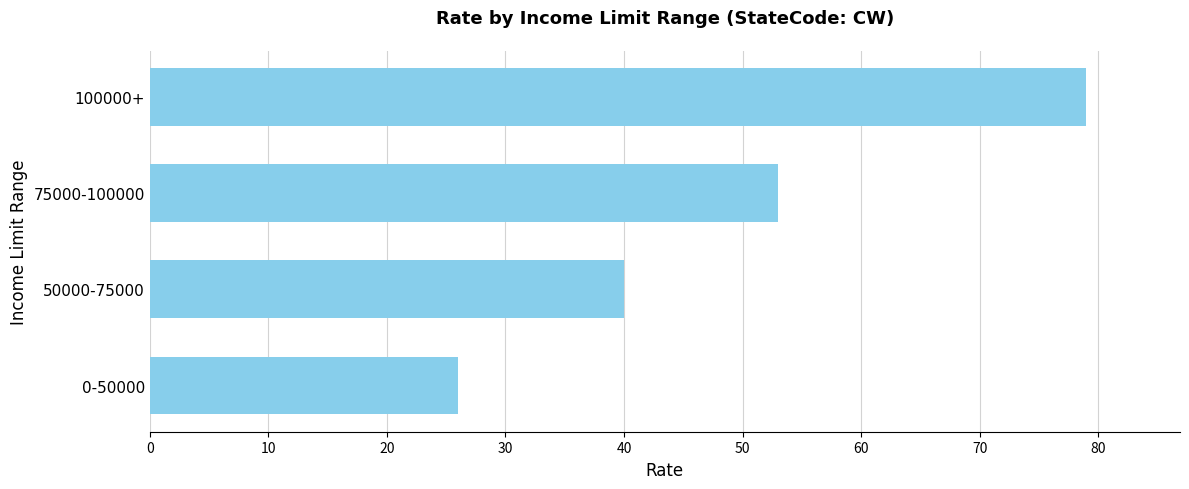

Read the value at 50000-75000, to the nearest 10.

40